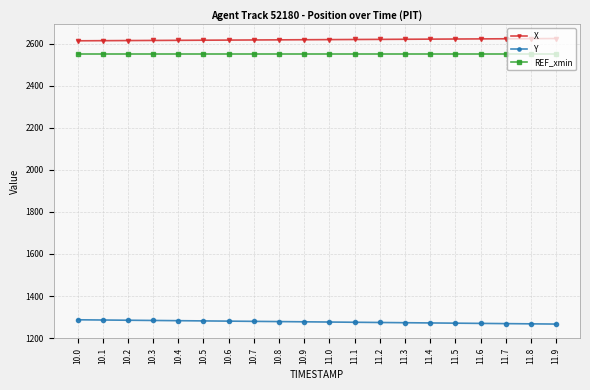

List the series in order of their peak value, highest first.

X, REF_xmin, Y